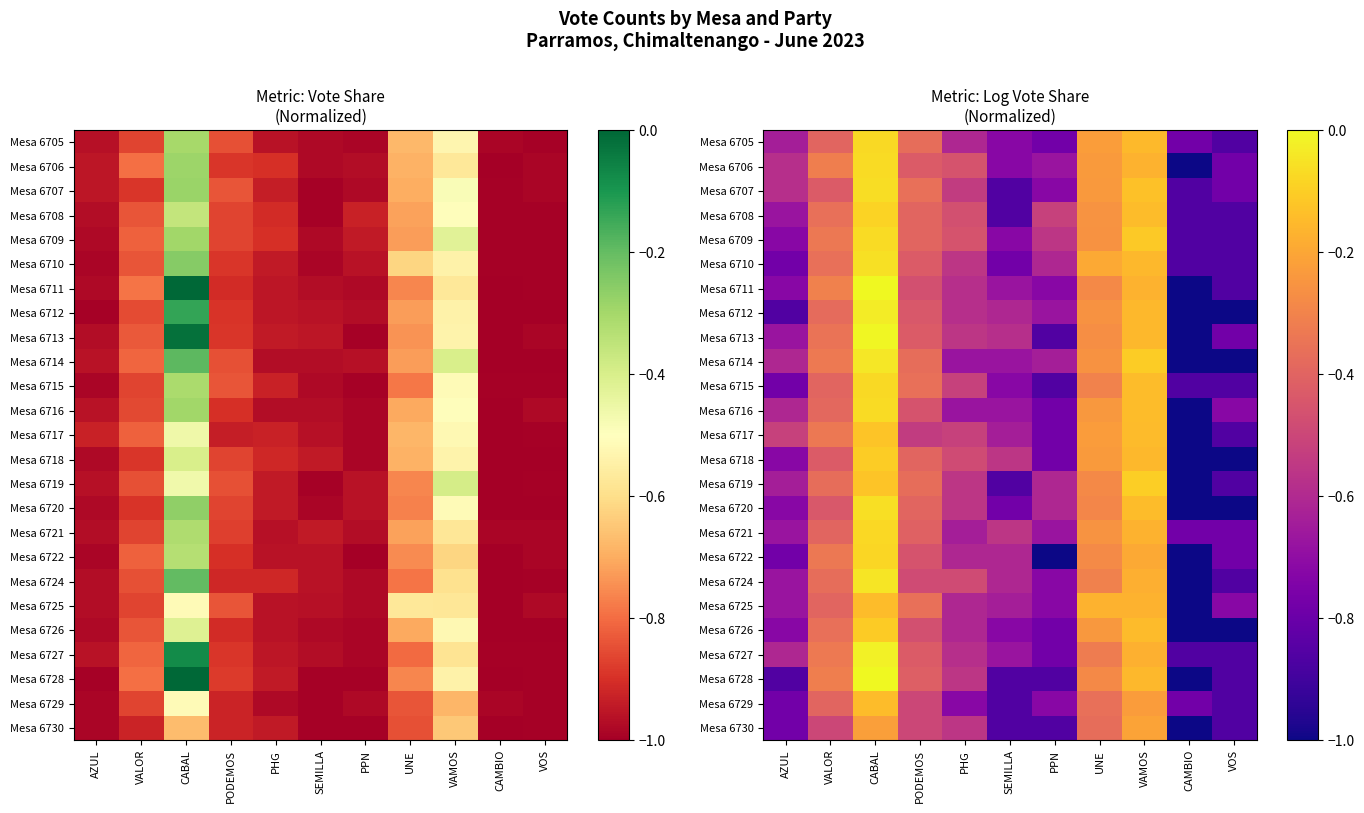

What is the highest value of the Mesa 6705 series?

-0.1